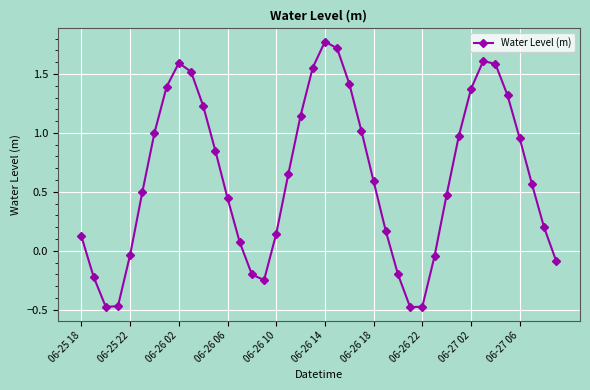

What is the value of the 10th point from the left?

1.5